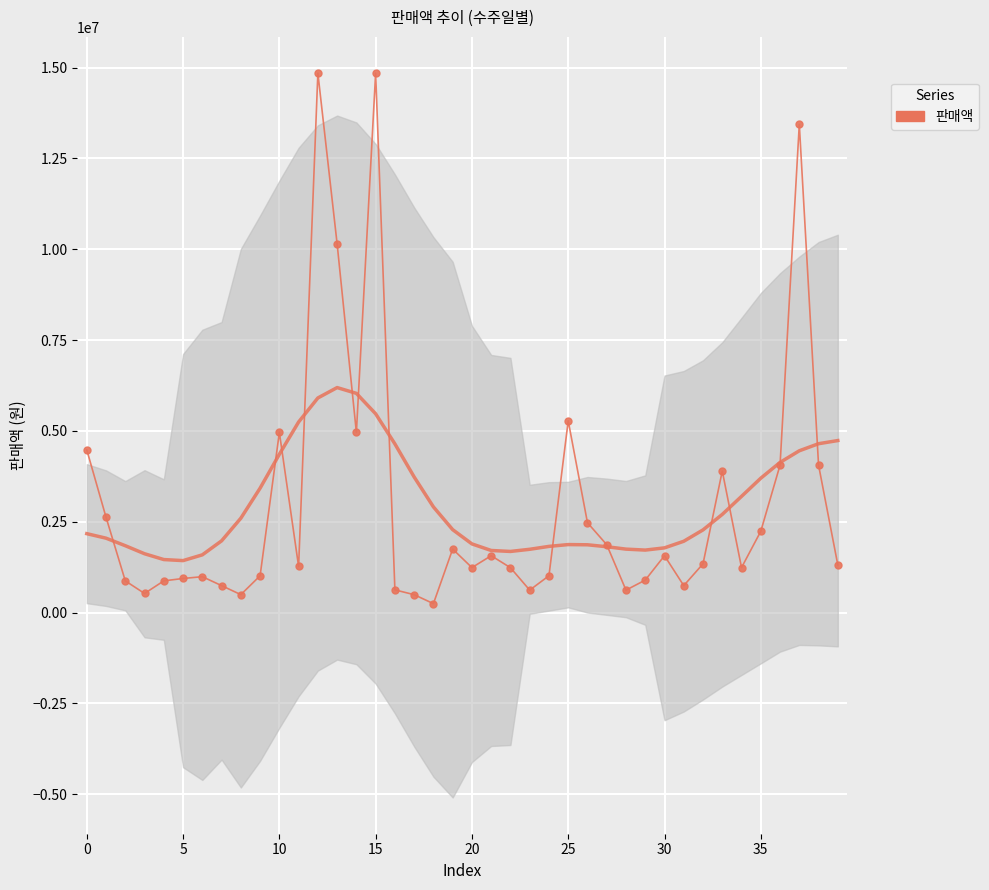

What is the difference between the second highest and minimum values?

14602000